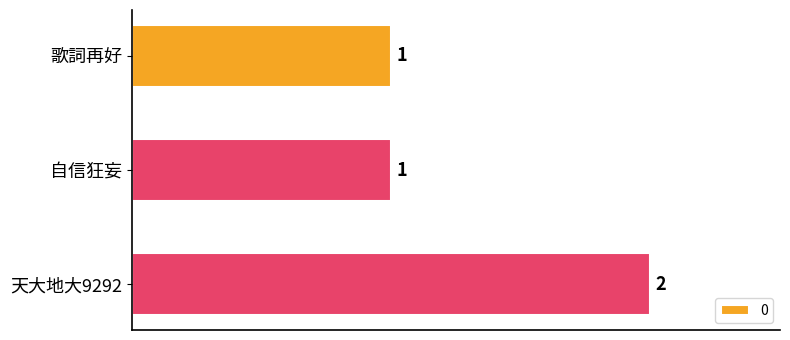

How many values are between 1 and 2?

3